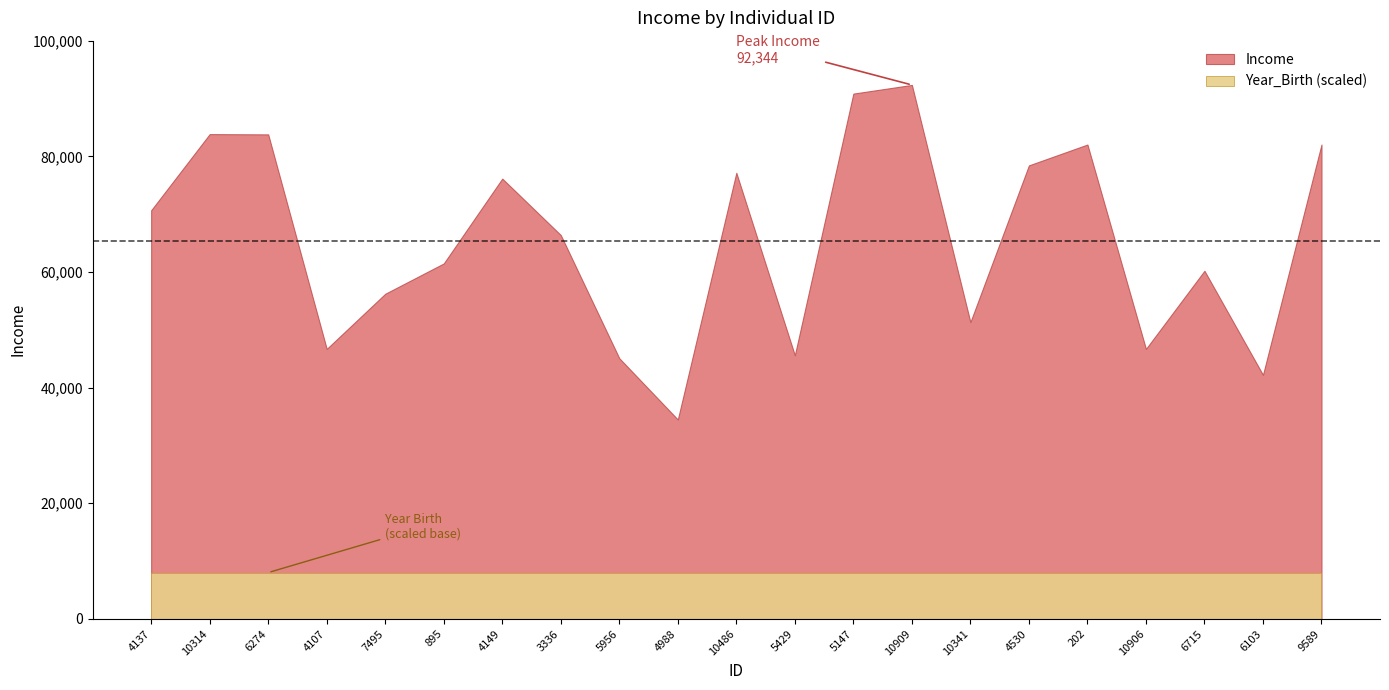

Between 10486 and 202, which is larger?

202